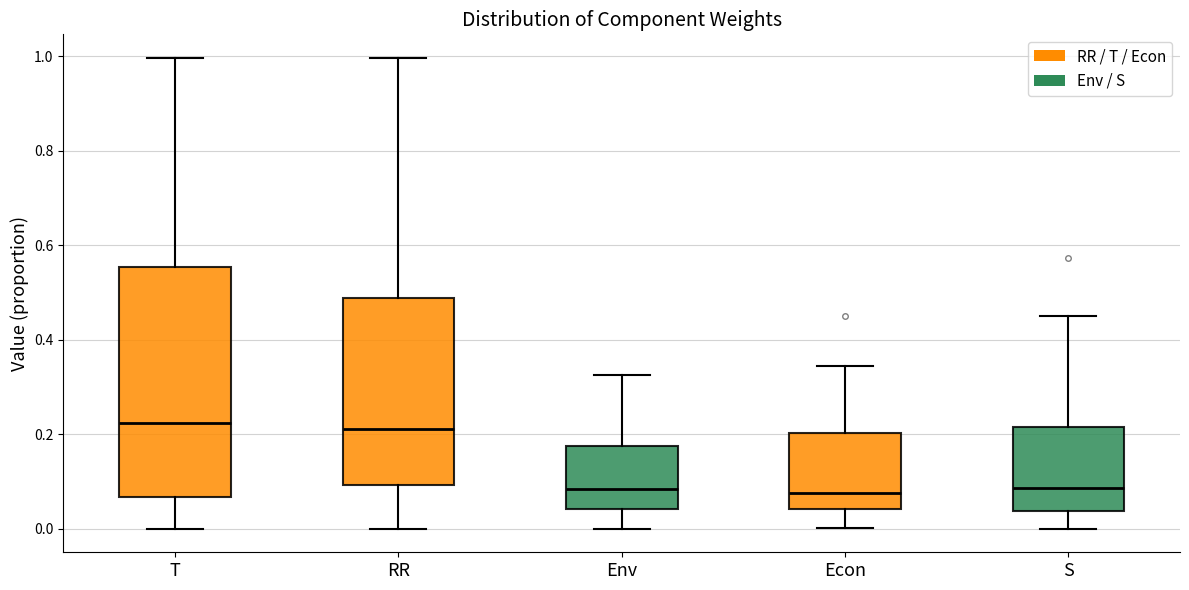

Where does the upper whisker of the box for S end on the y-axis? The values are not printed on the chart, so give them approximately, as read against the axis.

0.44